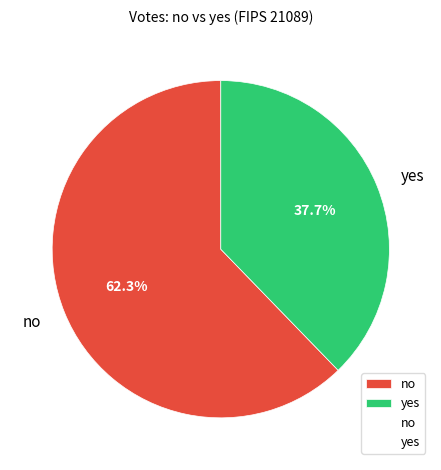

To the nearest percent, what is the average slice percentage?

50%